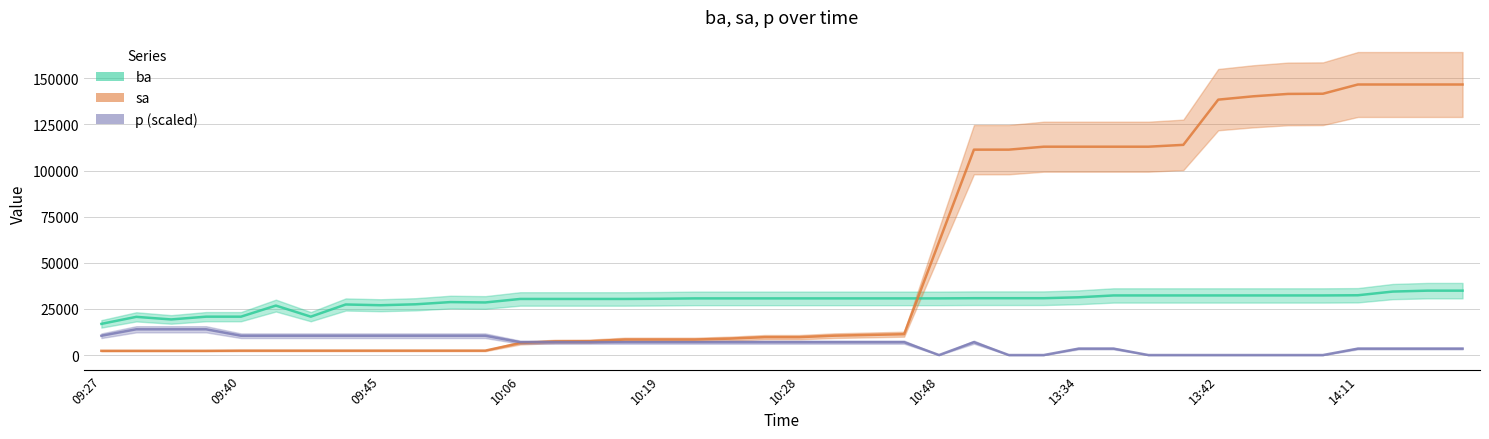

In ba, how many points are lower than both neighbors (excluding endpoints)?

4